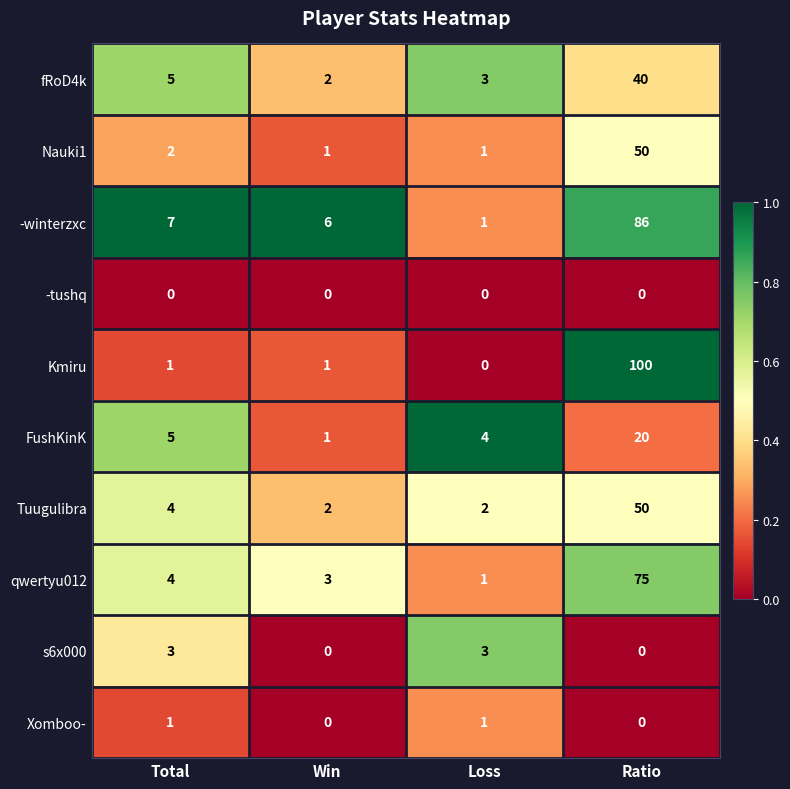

The value of Kmiru at Ratio is 59. True or false?

False